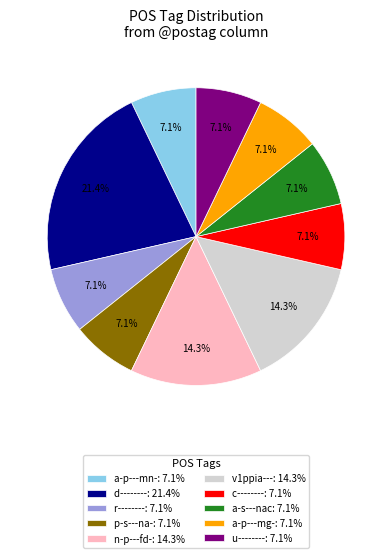

What portion of the pie excludes u--------: 7.1%?

92.9%